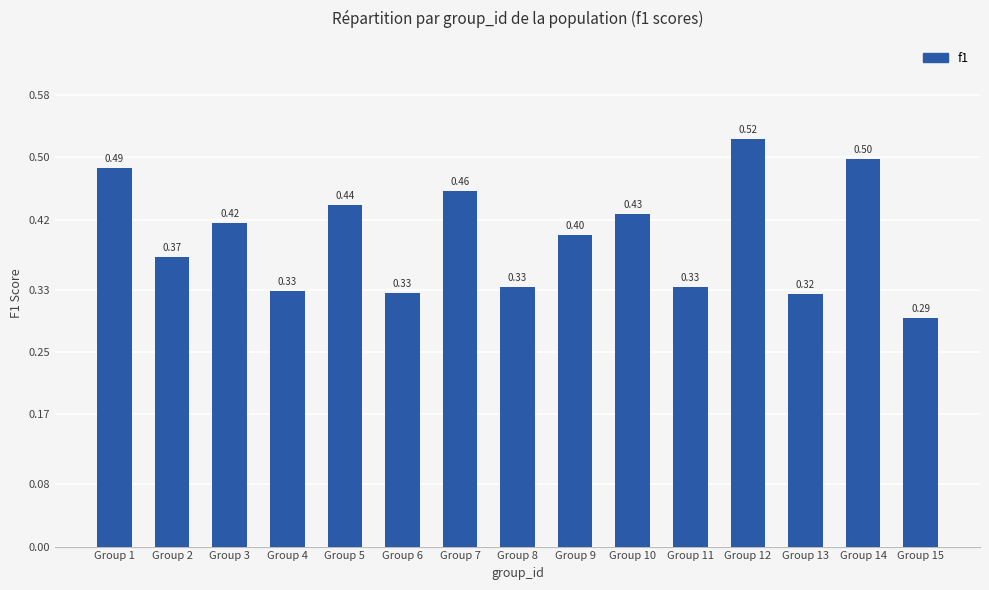

What is the change in value from Group 5 to Group 13?

-0.1